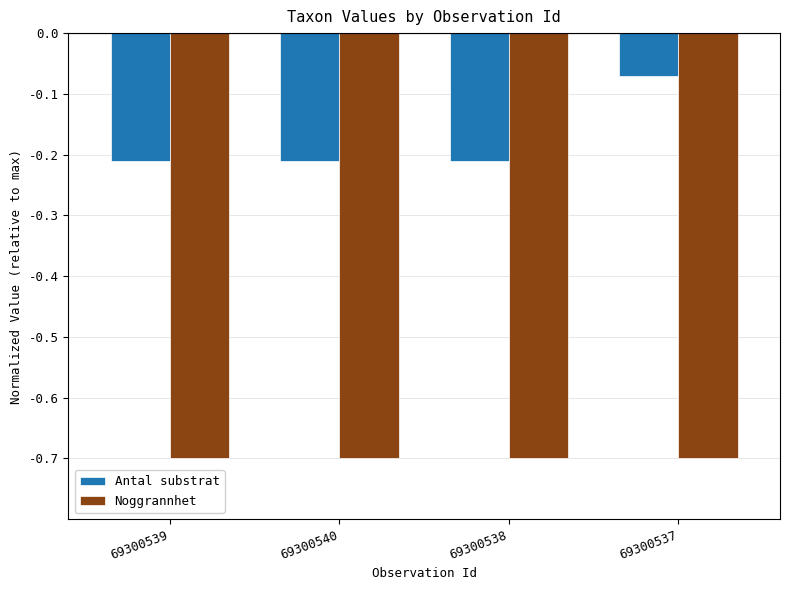

The value of Noggrannhet at 69300538 is -0.2. True or false?

False